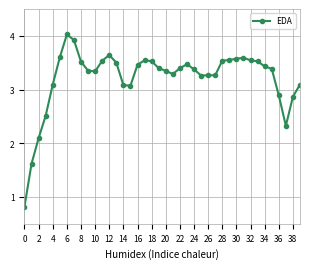

What is the value of the 16th point from the left?

3.1